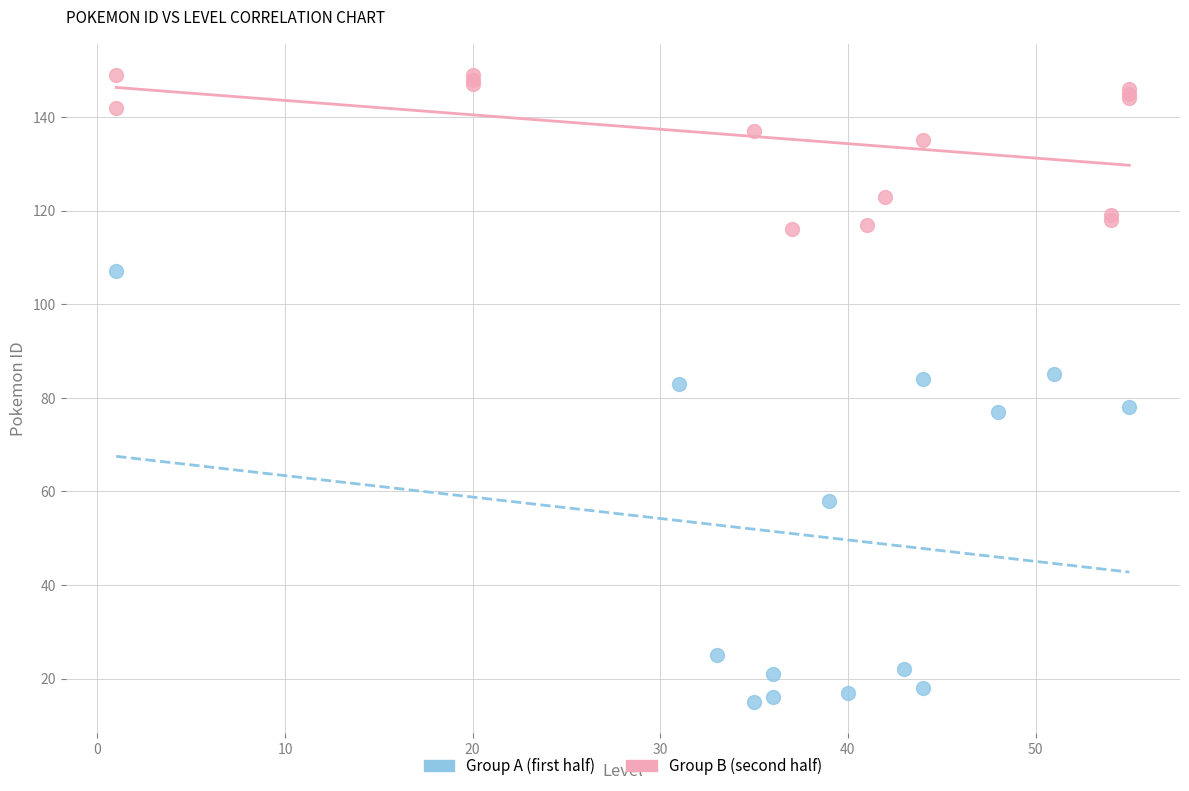

Which series reaches the maximum Y coordinate?

Group B (second half)